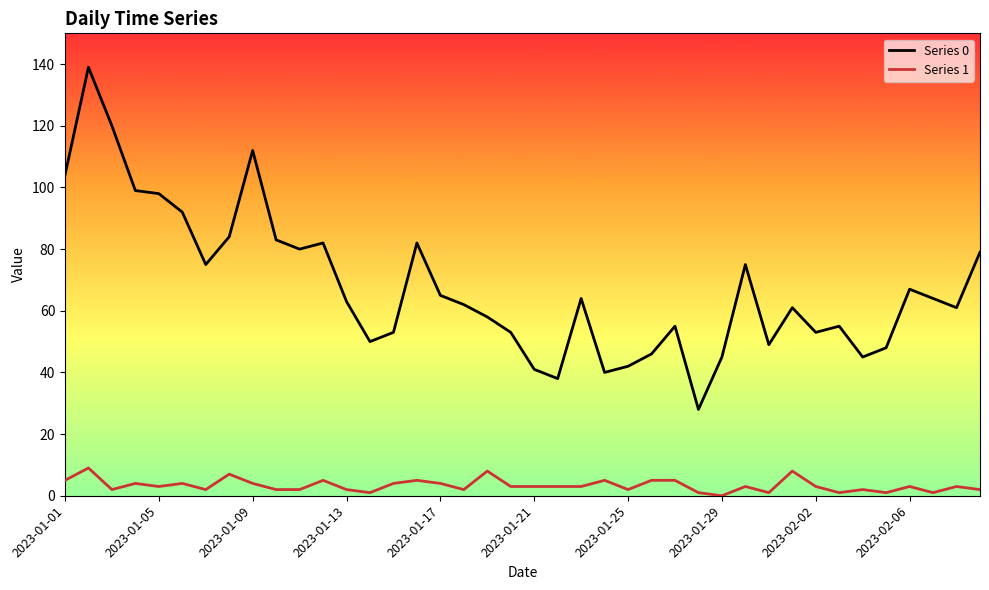

Rank the series by their average value, from lowest to highest.

Series 1, Series 0